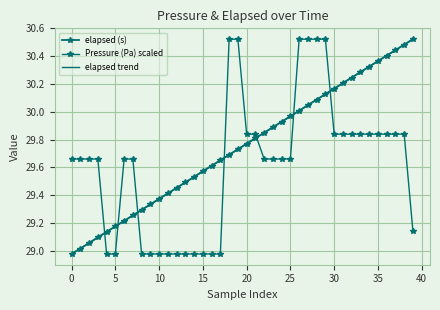

True or false: Pressure (Pa) scaled has more than 0 points higher than both neighbors.

False